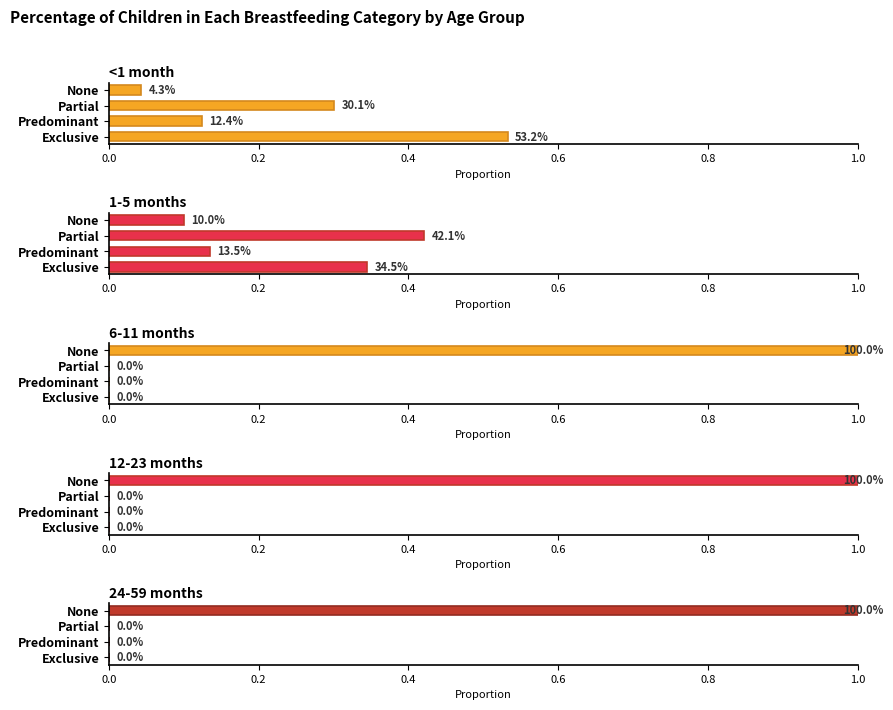

Which series has the largest range (max minus min)?

6-11 months